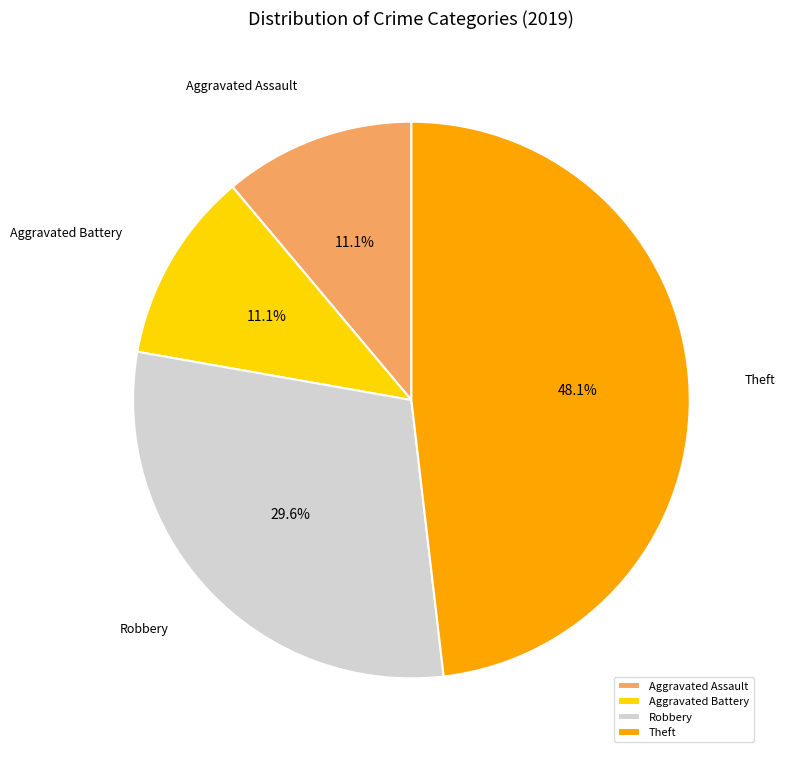

True or false: Aggravated Assault accounts for 11% of the total.

True